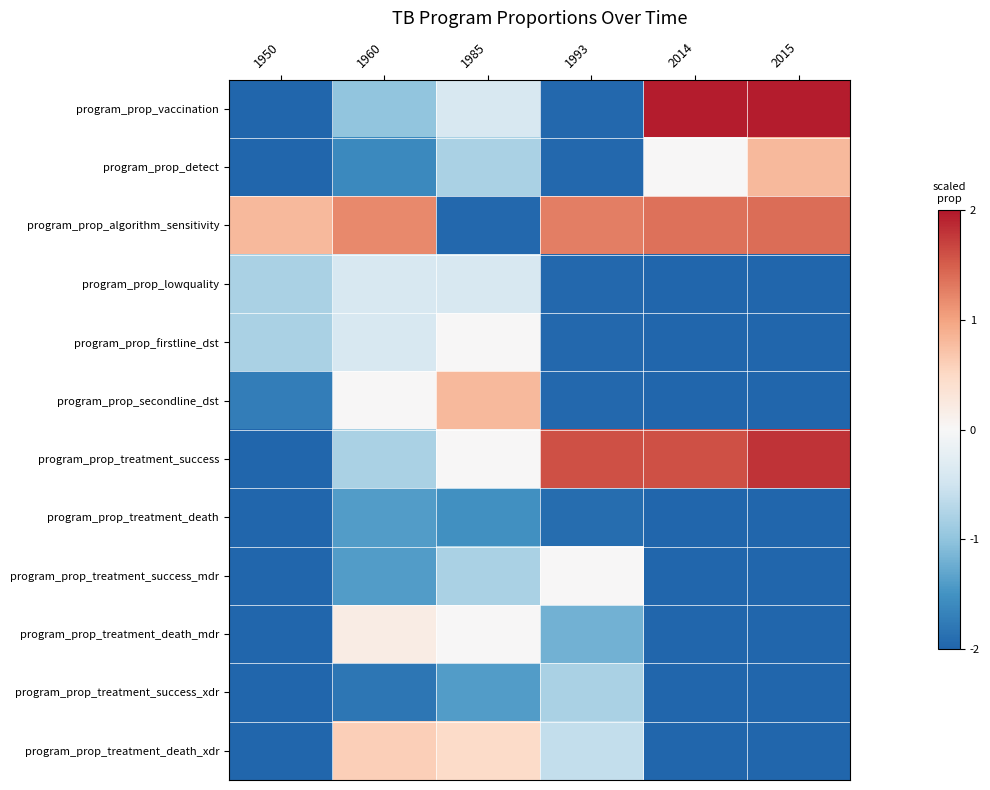

Reading left to right, what are all the values shown in this chart?

program_prop_vaccination: 1950=-2.0	1960=-1.0	1985=-0.4	1993=-2.0	2014=2.0	2015=2.0
program_prop_detect: 1950=-2.0	1960=-1.6	1985=-0.8	1993=-2.0	2014=0.0	2015=0.8
program_prop_algorithm_sensitivity: 1950=0.8	1960=1.2	1985=-2.0	1993=1.3	2014=1.4	2015=1.4
program_prop_lowquality: 1950=-0.8	1960=-0.4	1985=-0.4	1993=-2.0	2014=-2.0	2015=-2.0
program_prop_firstline_dst: 1950=-0.8	1960=-0.4	1985=0.0	1993=-2.0	2014=-2.0	2015=-2.0
program_prop_secondline_dst: 1950=-1.7	1960=0.0	1985=0.8	1993=-2.0	2014=-2.0	2015=-2.0
program_prop_treatment_success: 1950=-2.0	1960=-0.8	1985=0.0	1993=1.6	2014=1.6	2015=1.8
program_prop_treatment_death: 1950=-2.0	1960=-1.4	1985=-1.5	1993=-1.9	2014=-2.0	2015=-2.0
program_prop_treatment_success_mdr: 1950=-2.0	1960=-1.4	1985=-0.8	1993=0.0	2014=-2.0	2015=-2.0
program_prop_treatment_death_mdr: 1950=-2.0	1960=0.2	1985=0.0	1993=-1.2	2014=-2.0	2015=-2.0
program_prop_treatment_success_xdr: 1950=-2.0	1960=-1.8	1985=-1.4	1993=-0.8	2014=-2.0	2015=-2.0
program_prop_treatment_death_xdr: 1950=-2.0	1960=0.6	1985=0.5	1993=-0.6	2014=-2.0	2015=-2.0